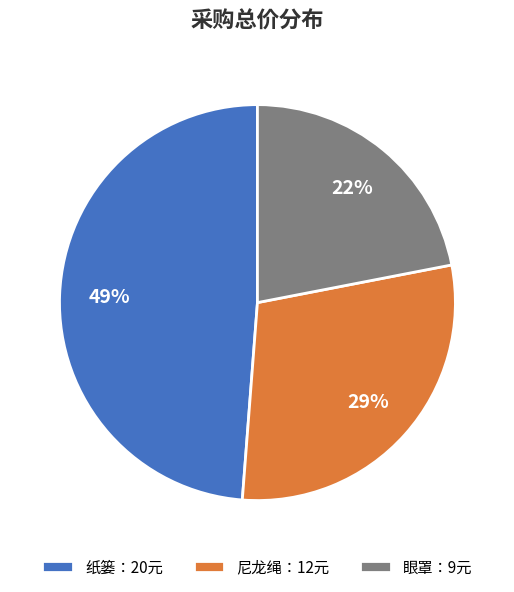

What percentage is the 眼罩：9元 slice, to the nearest percent?

22%